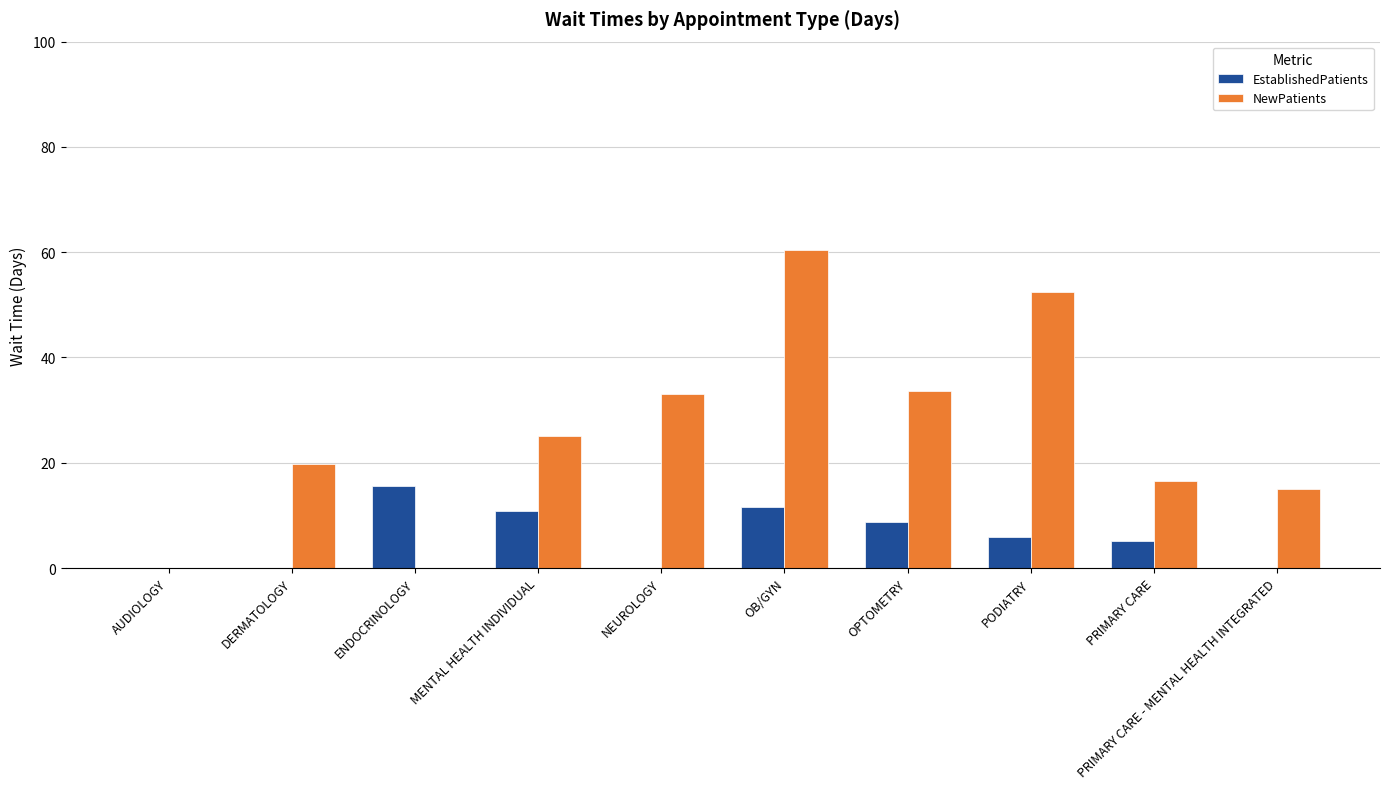

What is the sum of the EstablishedPatients values at PRIMARY CARE and OPTOMETRY?

14.0